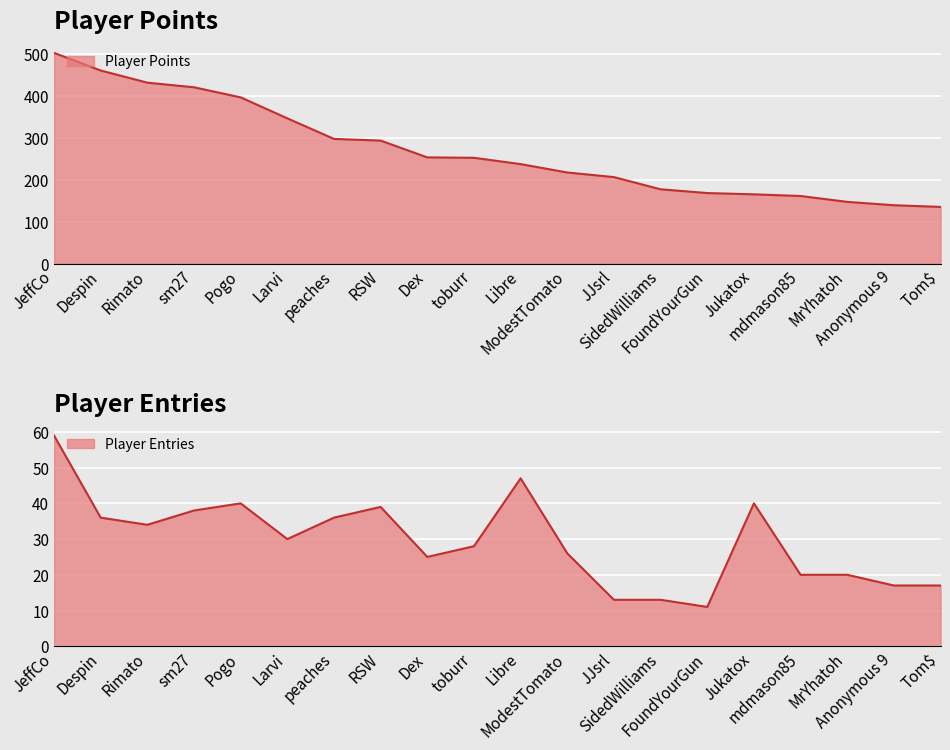

How many values in the Entries series are below 30?

10